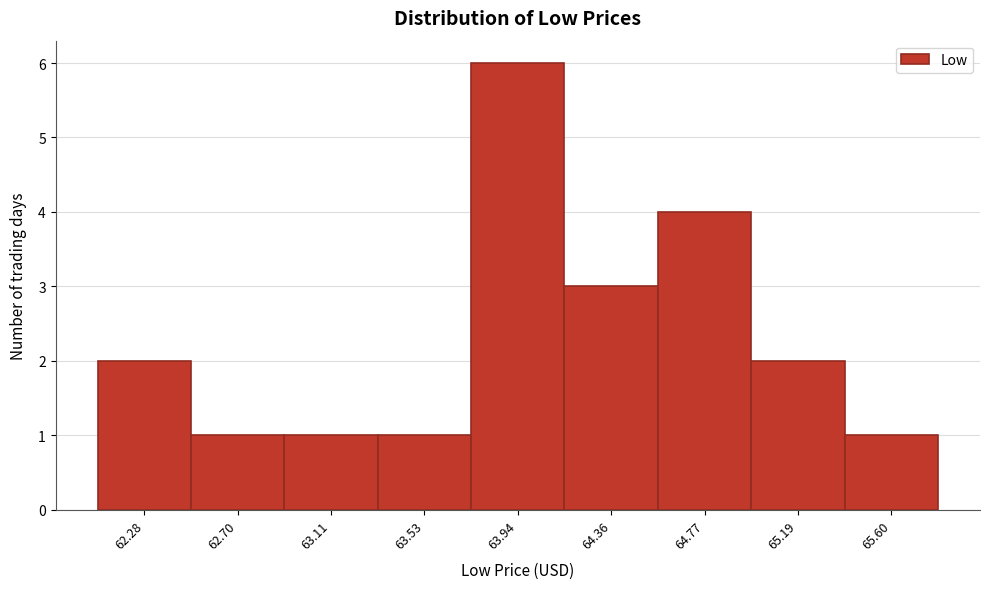

Reading left to right, list all the values displayed in this chart.

2	1	1	1	6	3	4	2	1